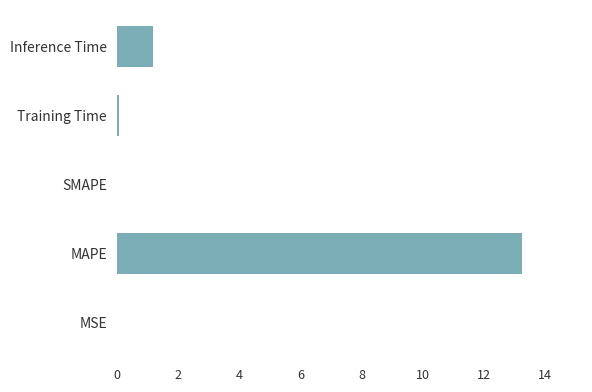

Where is the data nearest to the value 6?

Inference Time